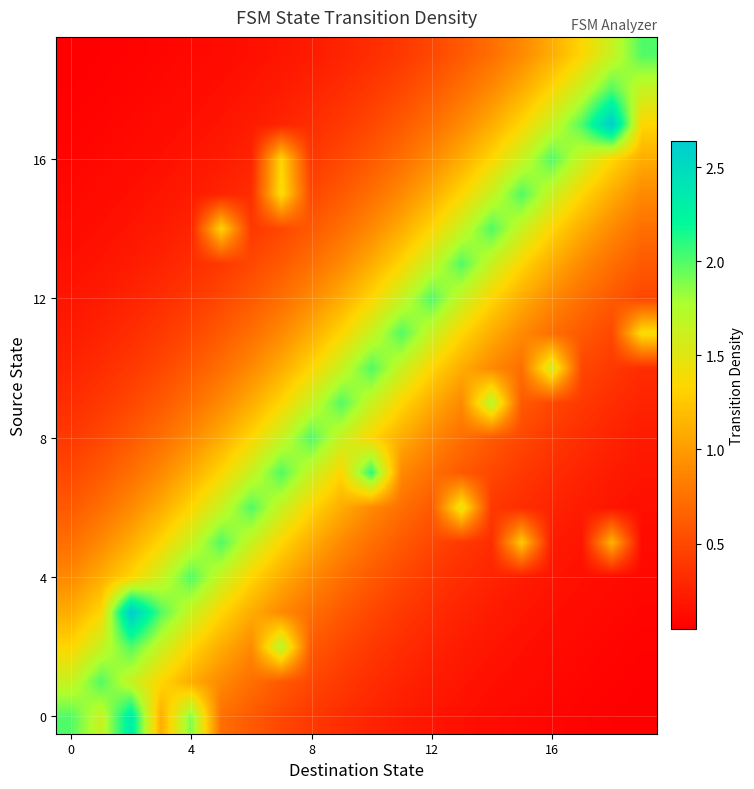

Count the number of categories in the chart.

20